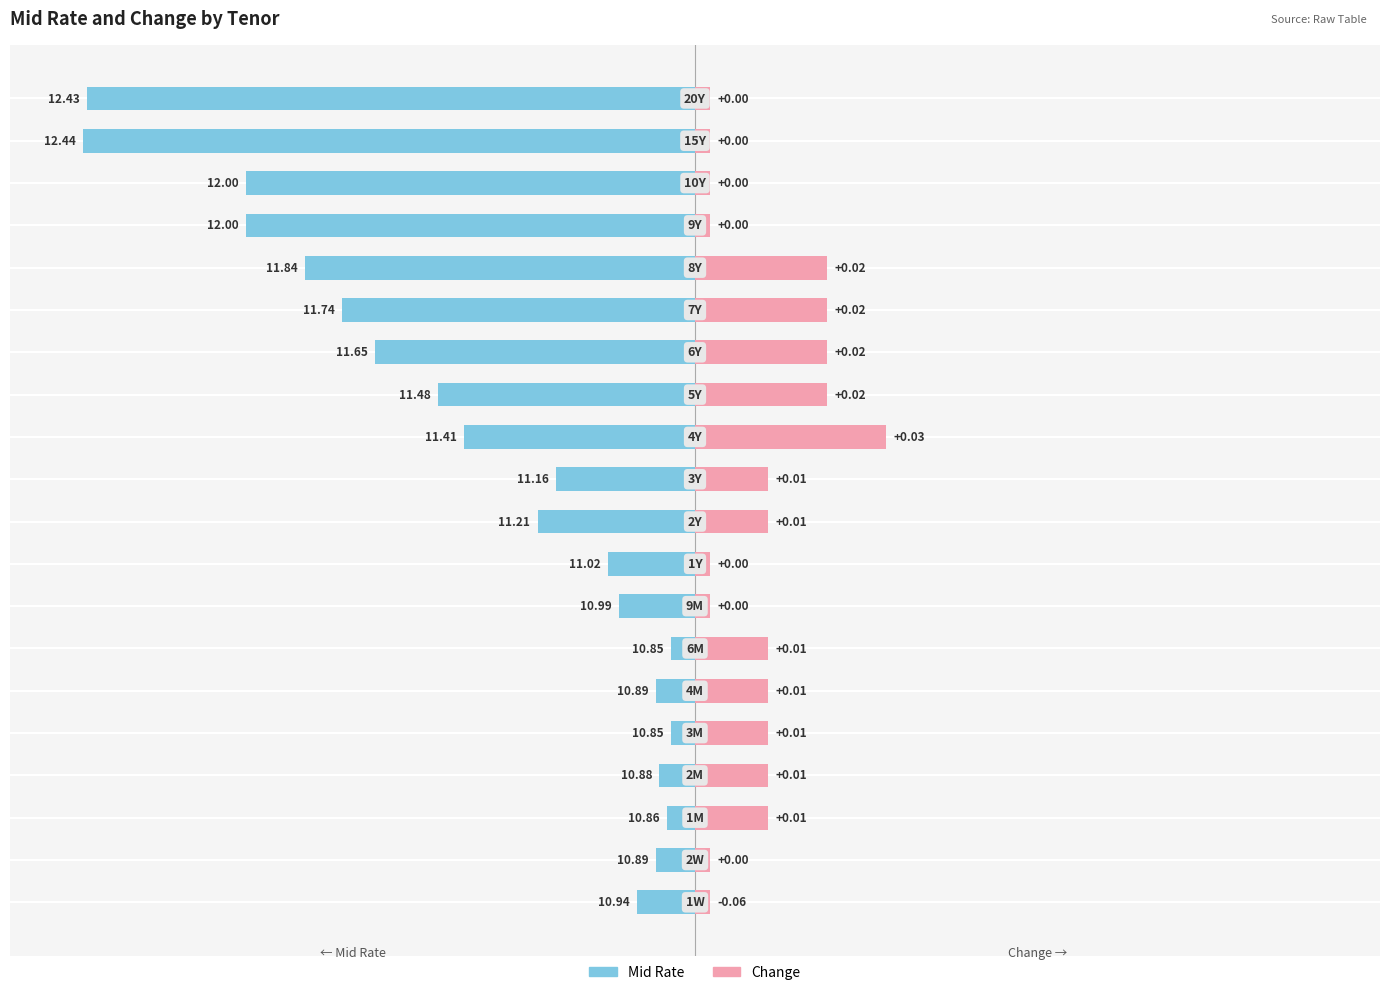

What are all the series names shown in the legend?

Mid Rate, Change